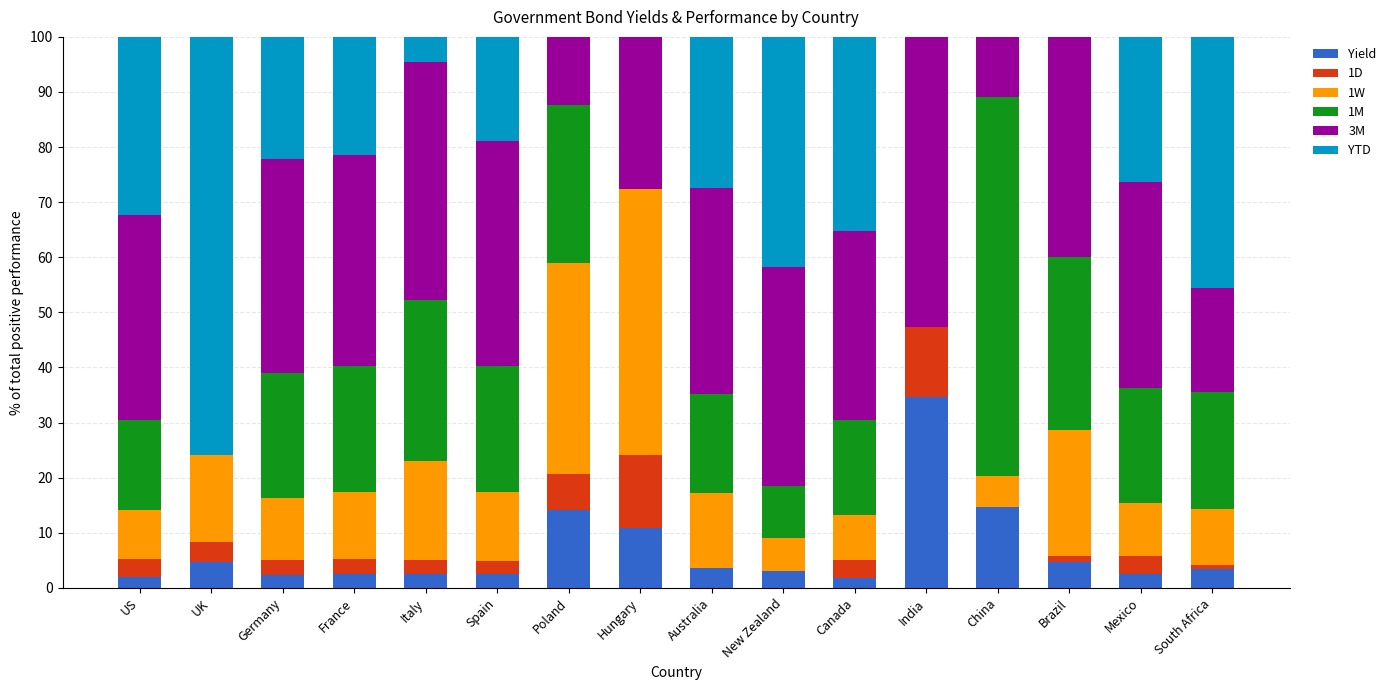

What is the maximum value for Yield?

34.6